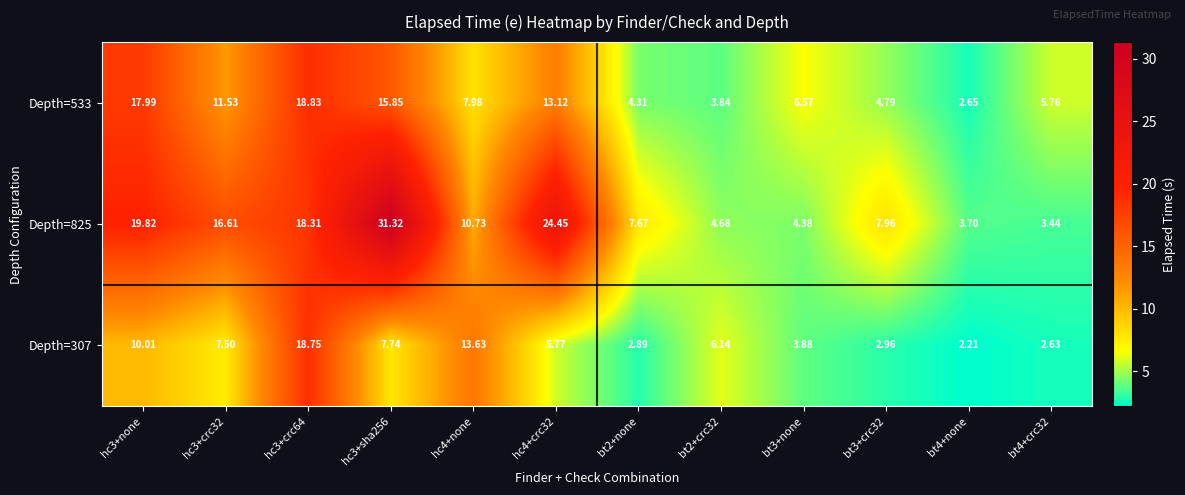

Is the value of Depth=825 at hc3+sha256 greater than the value of Depth=533 at hc3+crc64?

Yes